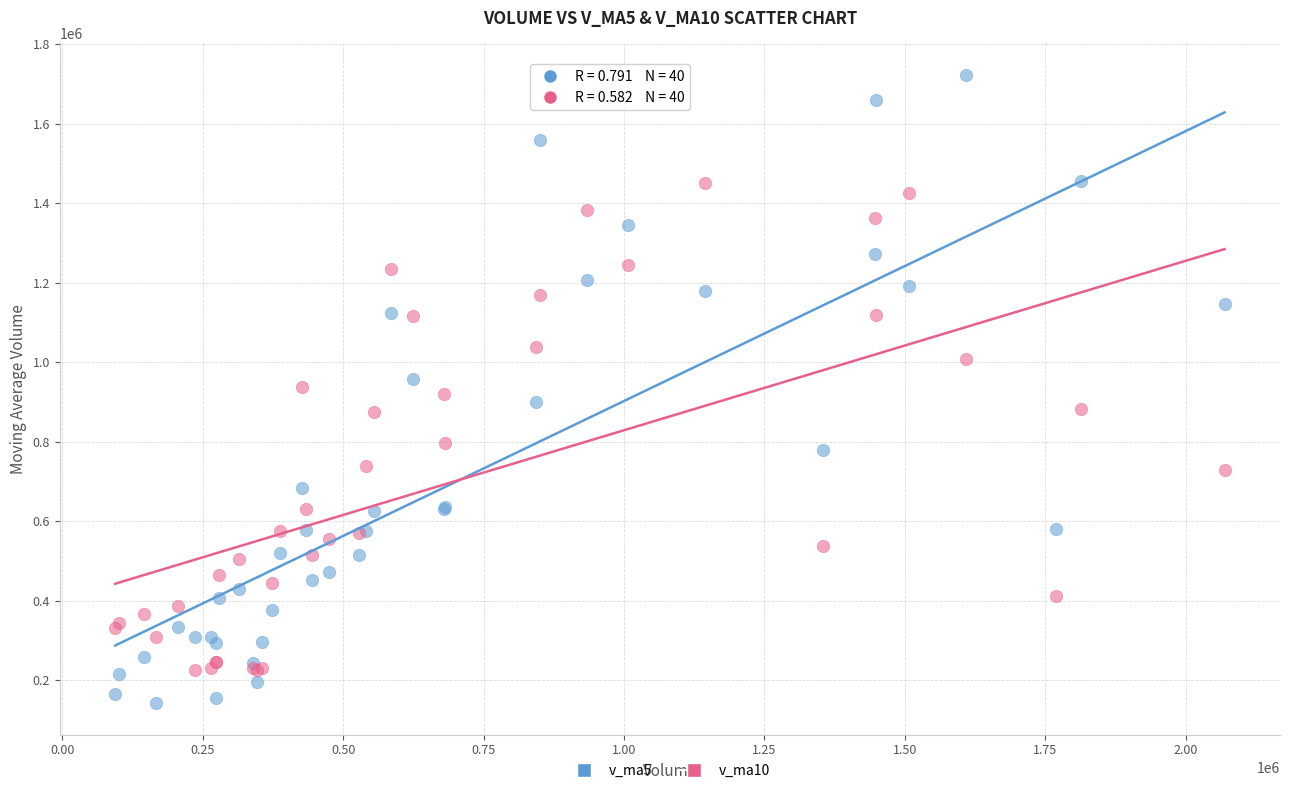

Which series has the widest spread of Y values?

v_ma5